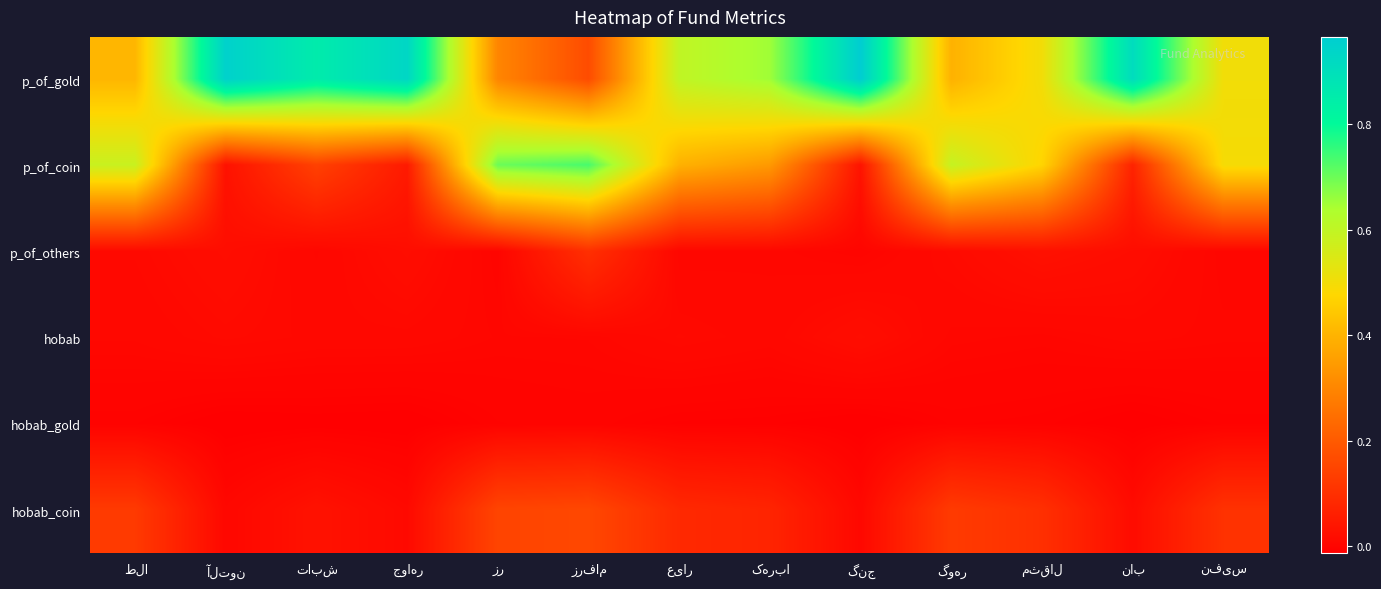

Reading left to right, list all the values displayed in this chart.

p_of_gold: طلا=0.4	آلتون=1.0	تابش=0.9	جواهر=0.9	زر=0.3	زرفام=0.2	عیار=0.6	کهربا=0.7	گنج=1.0	گوهر=0.4	مثقال=0.5	ناب=0.9	نفیس=0.5
p_of_coin: طلا=0.6	آلتون=0.0	تابش=0.1	جواهر=0.0	زر=0.7	زرفام=0.7	عیار=0.4	کهربا=0.3	گنج=0.0	گوهر=0.6	مثقال=0.5	ناب=0.1	نفیس=0.5
p_of_others: طلا=0.0	آلتون=0.0	تابش=0.0	جواهر=0.0	زر=0.0	زرفام=0.1	عیار=0.0	کهربا=0.0	گنج=0.0	گوهر=0.0	مثقال=0.0	ناب=0.0	نفیس=0.0
hobab: طلا=0.0	آلتون=0.0	تابش=0.0	جواهر=0.0	زر=0.0	زرفام=0.0	عیار=0.0	کهربا=0.0	گنج=0.0	گوهر=0.0	مثقال=0.0	ناب=0.0	نفیس=0.0
hobab_gold: طلا=-0.0	آلتون=-0.0	تابش=-0.0	جواهر=-0.0	زر=-0.0	زرفام=-0.0	عیار=-0.0	کهربا=-0.0	گنج=-0.0	گوهر=-0.0	مثقال=-0.0	ناب=-0.0	نفیس=-0.0
hobab_coin: طلا=0.1	آلتون=0.0	تابش=0.0	جواهر=0.0	زر=0.1	زرفام=0.2	عیار=0.1	کهربا=0.1	گنج=0.0	گوهر=0.1	مثقال=0.1	ناب=0.0	نفیس=0.1